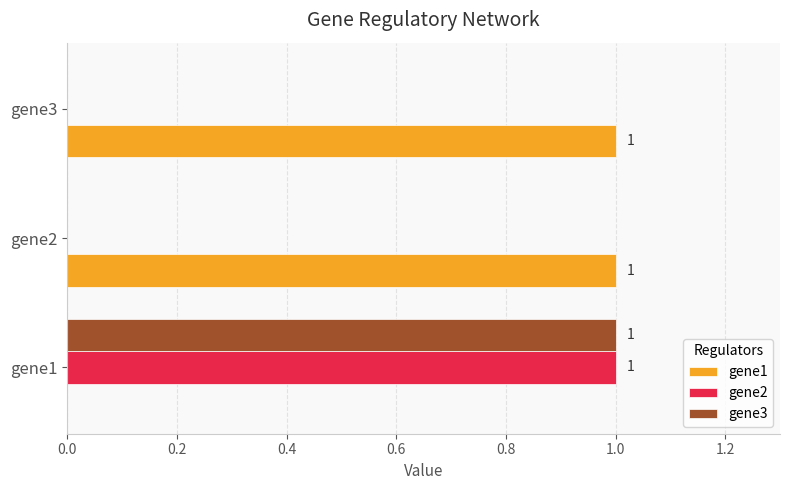

Which series has the largest total across all categories?

gene1